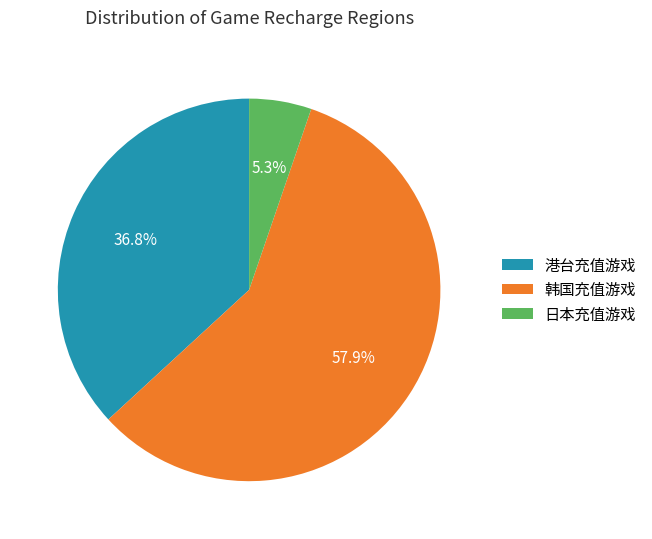

How many segments does this pie chart have?

3